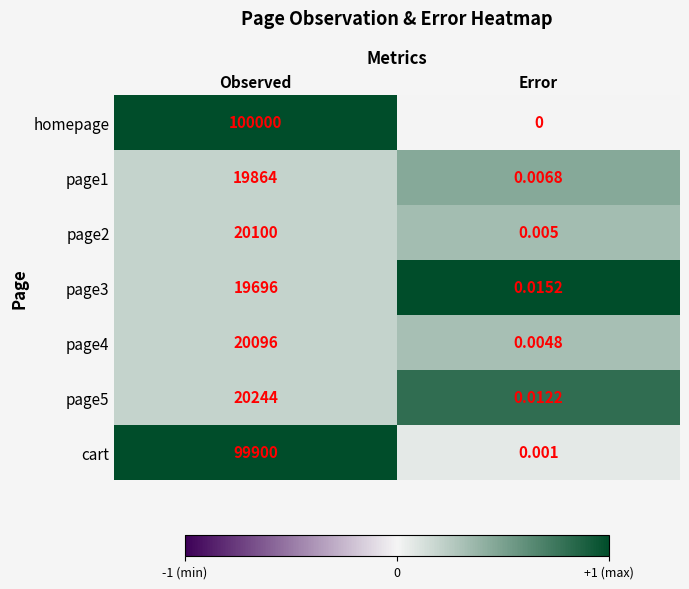

List the labels in order of page2 value, smallest first.

Error, Observed